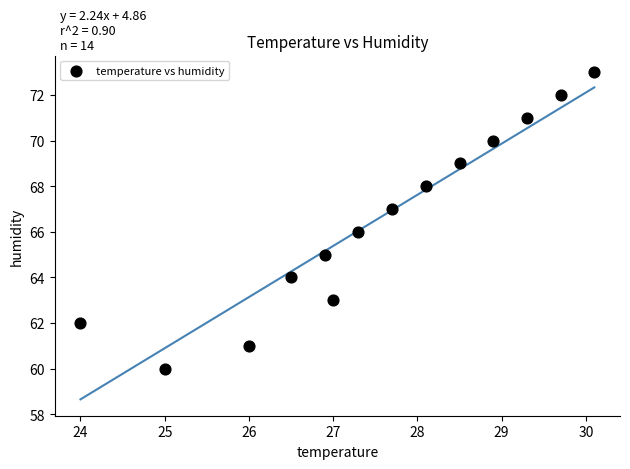

What is the range of Y values (max minus min)?

13